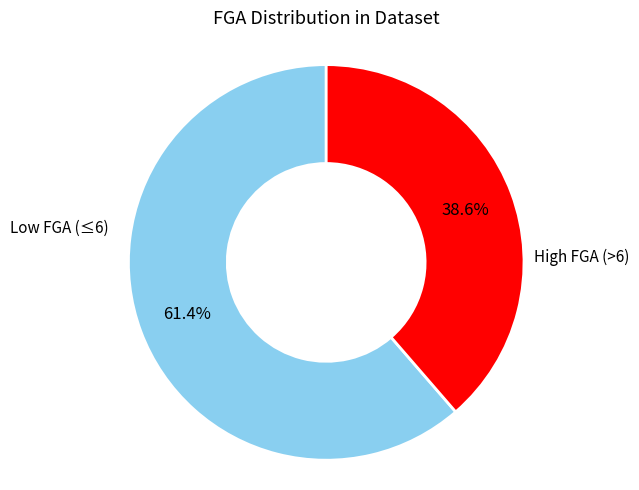

How many slices are in this pie chart?

2